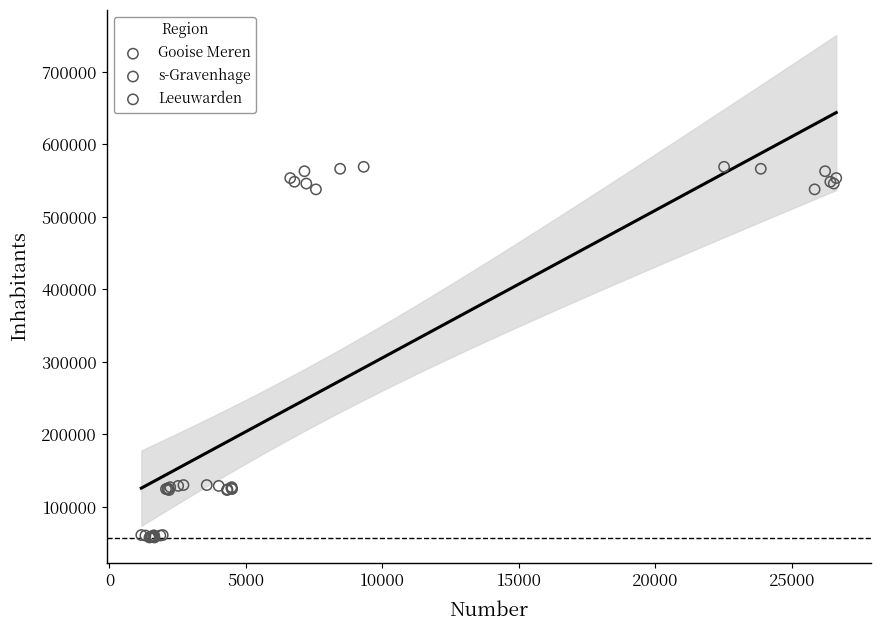

Which series contains the highest Y value?

s-Gravenhage